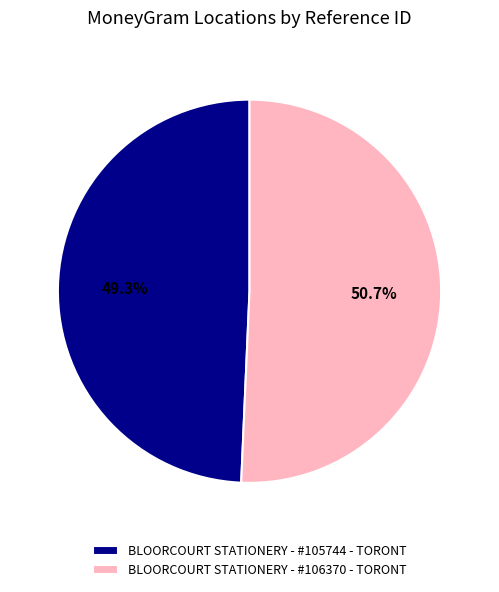

To the nearest percent, what is the difference between the largest and smallest slice percentages?

1%